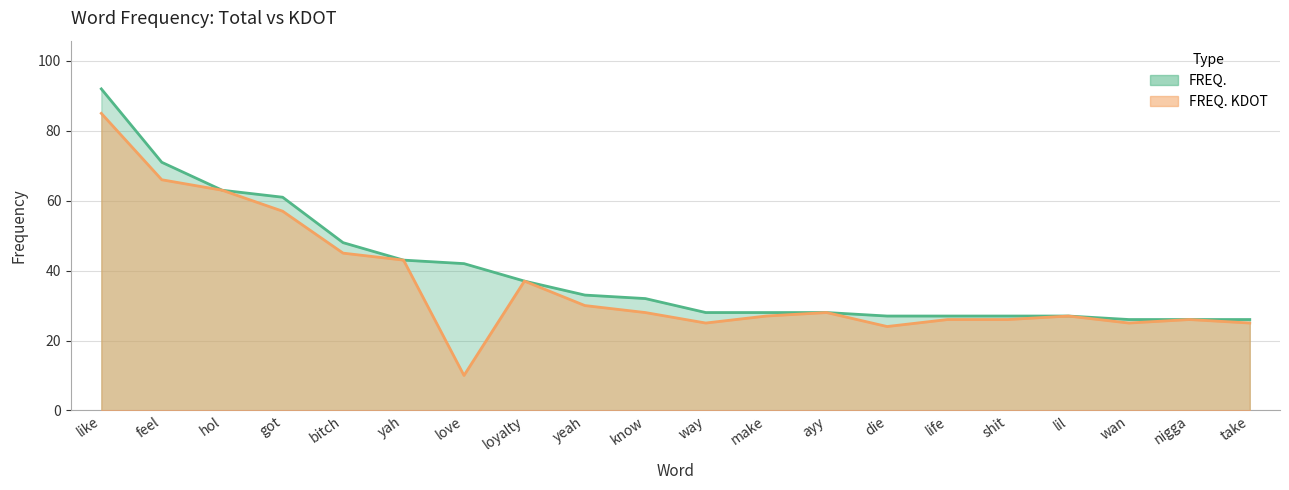

Which category has the lowest value across all series?

love